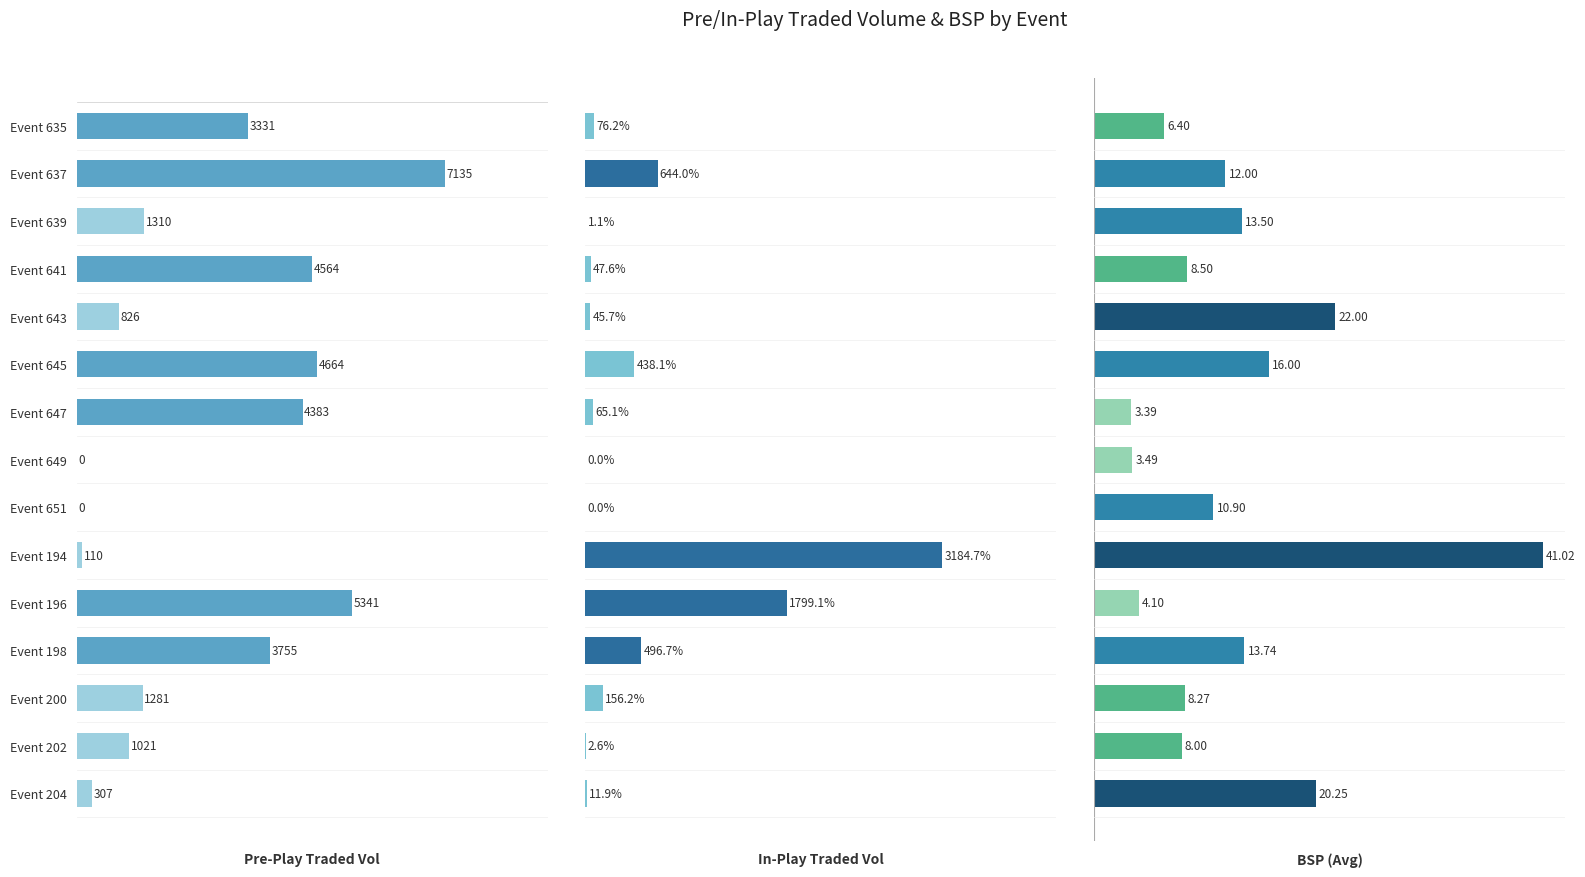

What is the average value of the BSP series?

12.8